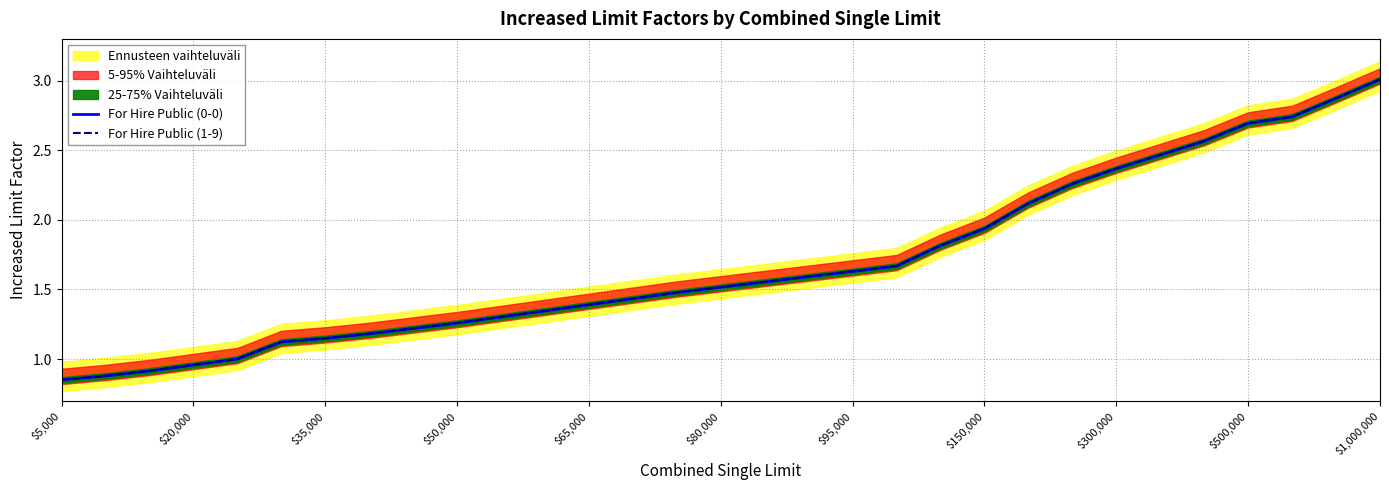

Does the chart display data point markers on the line(s)?

No